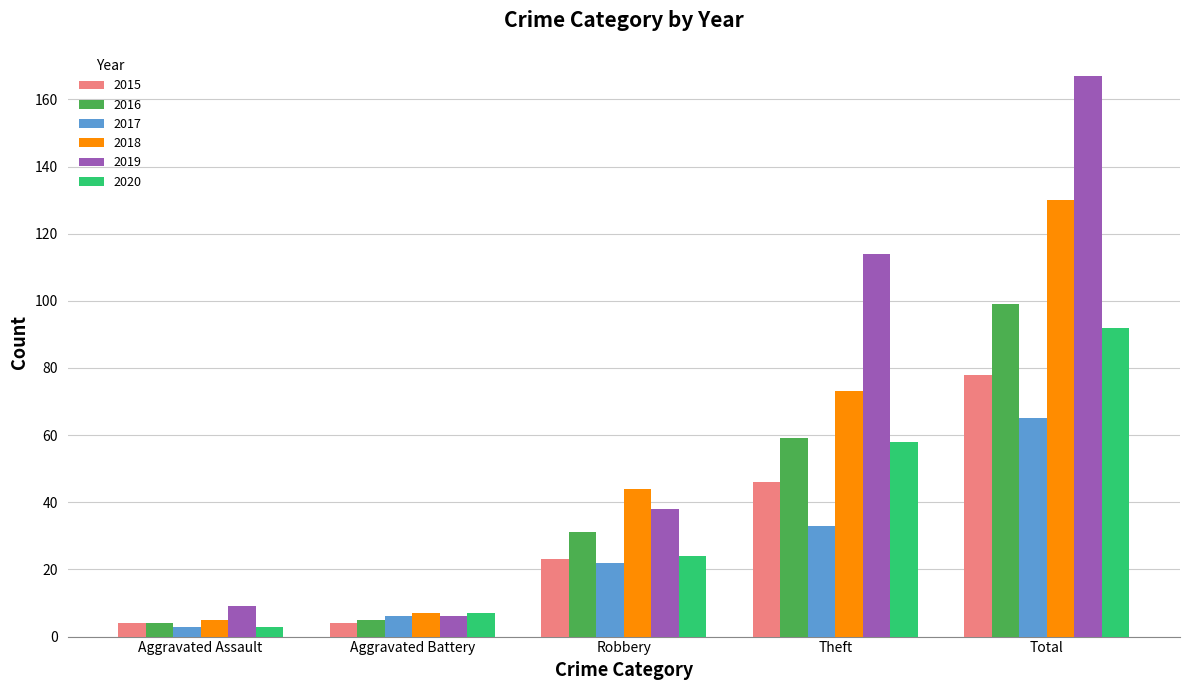

Between Robbery and Total, which series saw the biggest shift?

2019